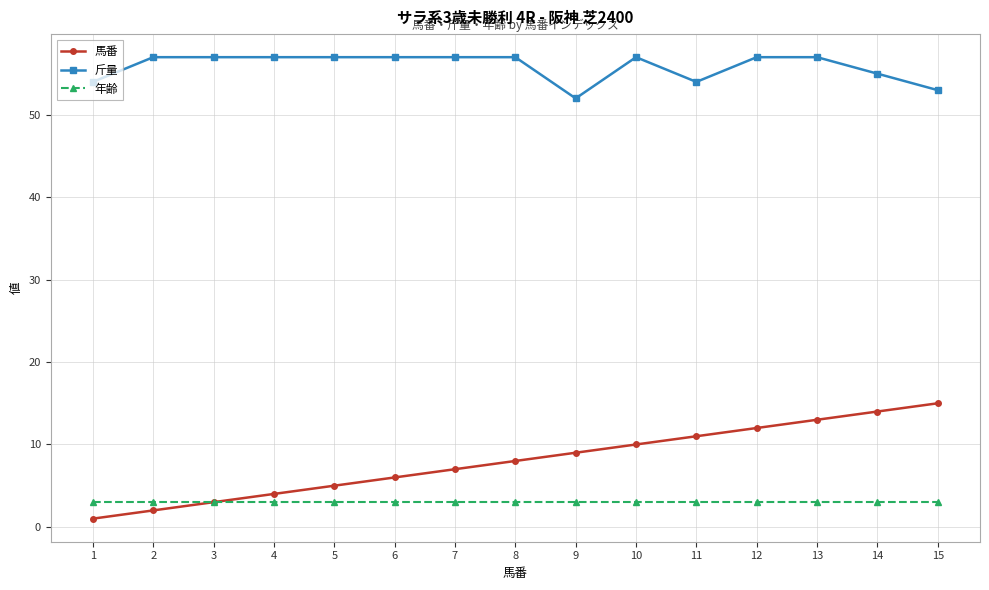

How many lines are shown in the chart?

3